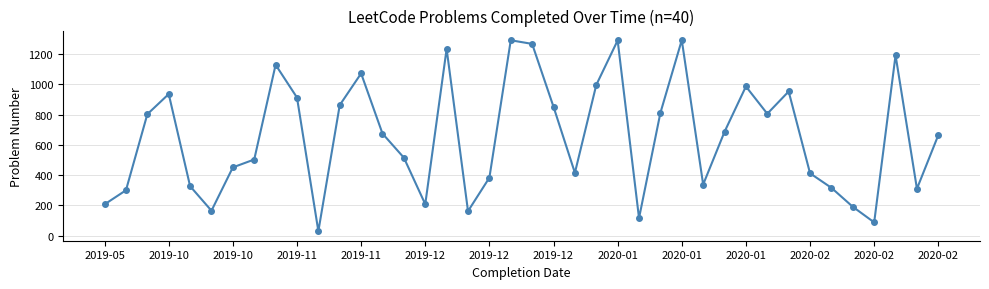

What is the sum of all values?

26130